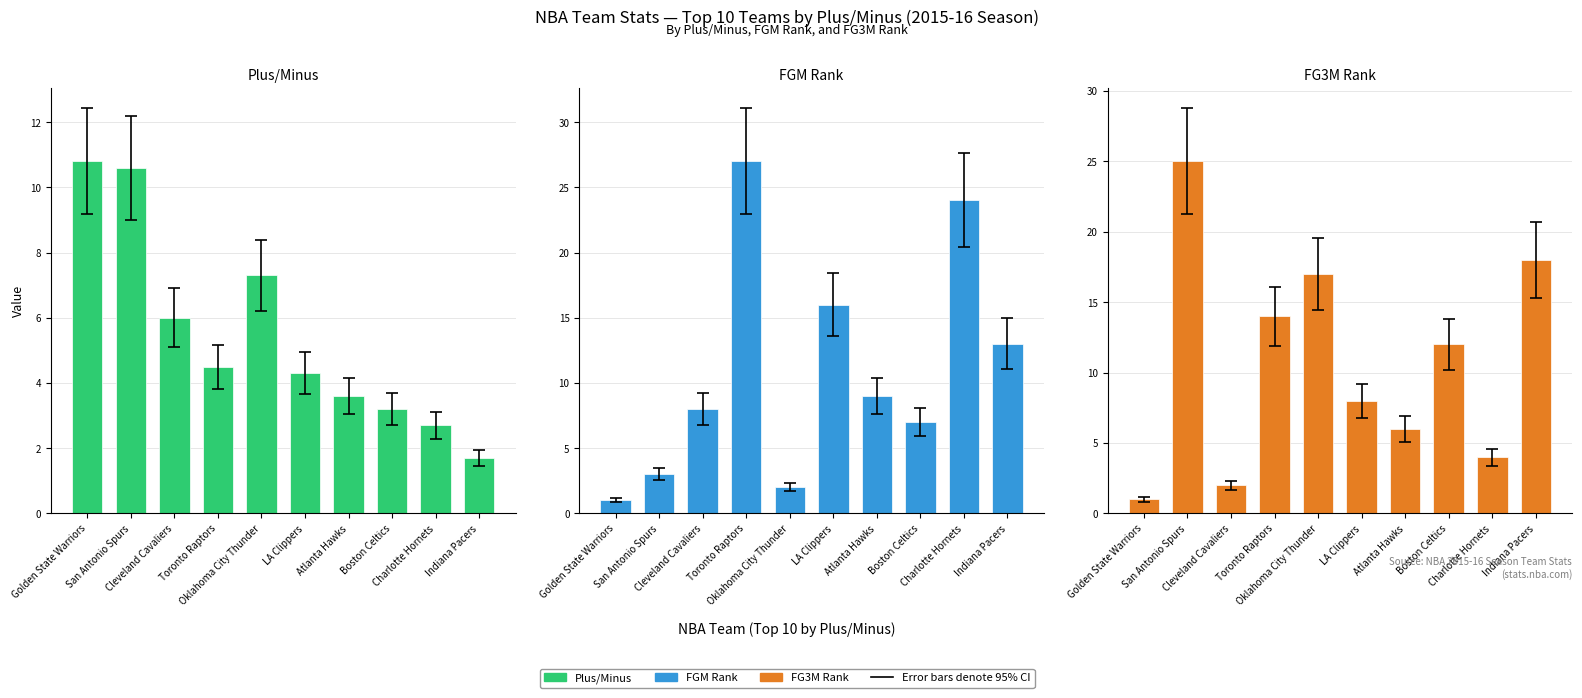

What is the total value across all series at Indiana Pacers?

32.7